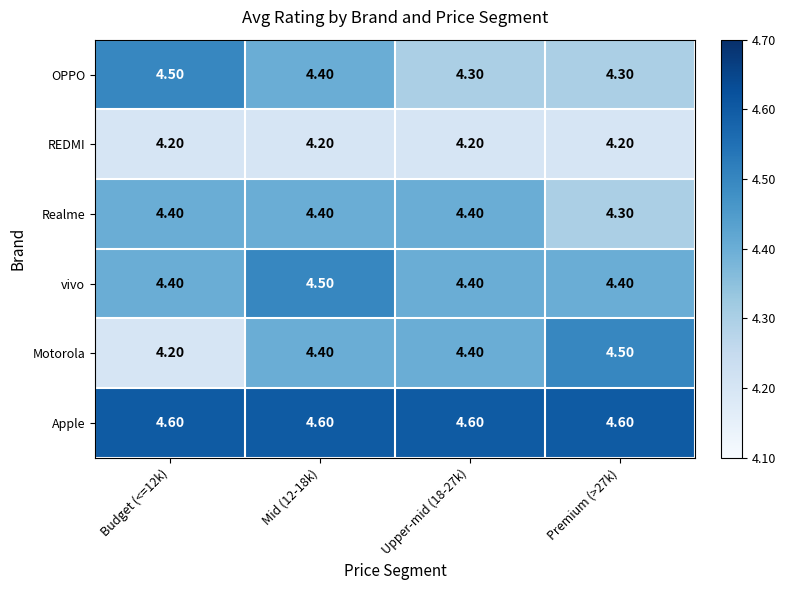

What is the sum of the vivo values at Mid (12-18k) and Budget (<=12k)?

8.9